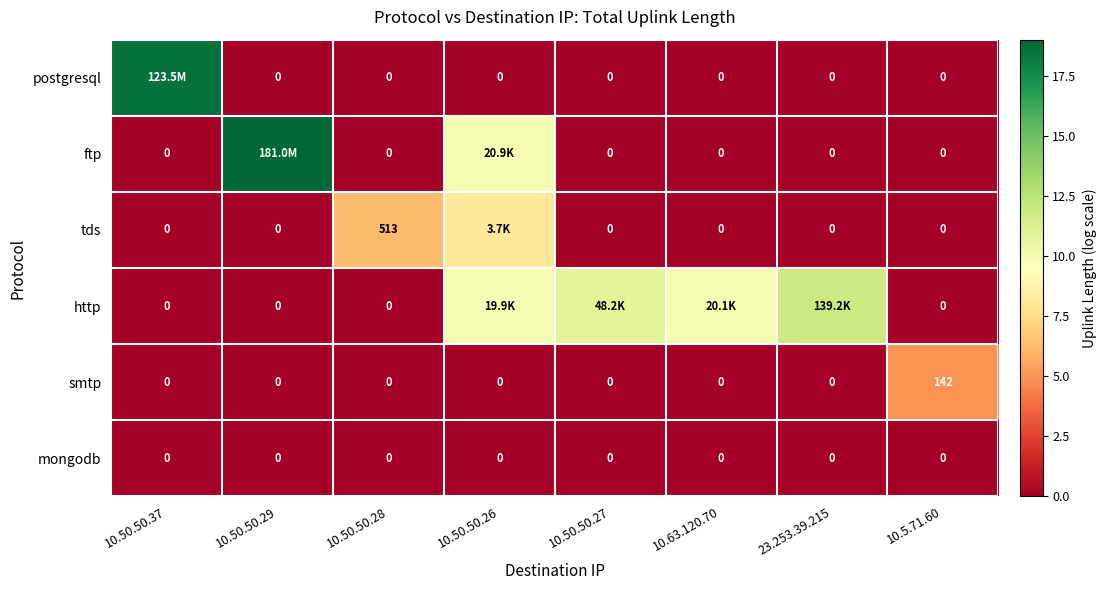

Between 10.50.50.28 and 10.5.71.60, which series saw the biggest shift?

tds